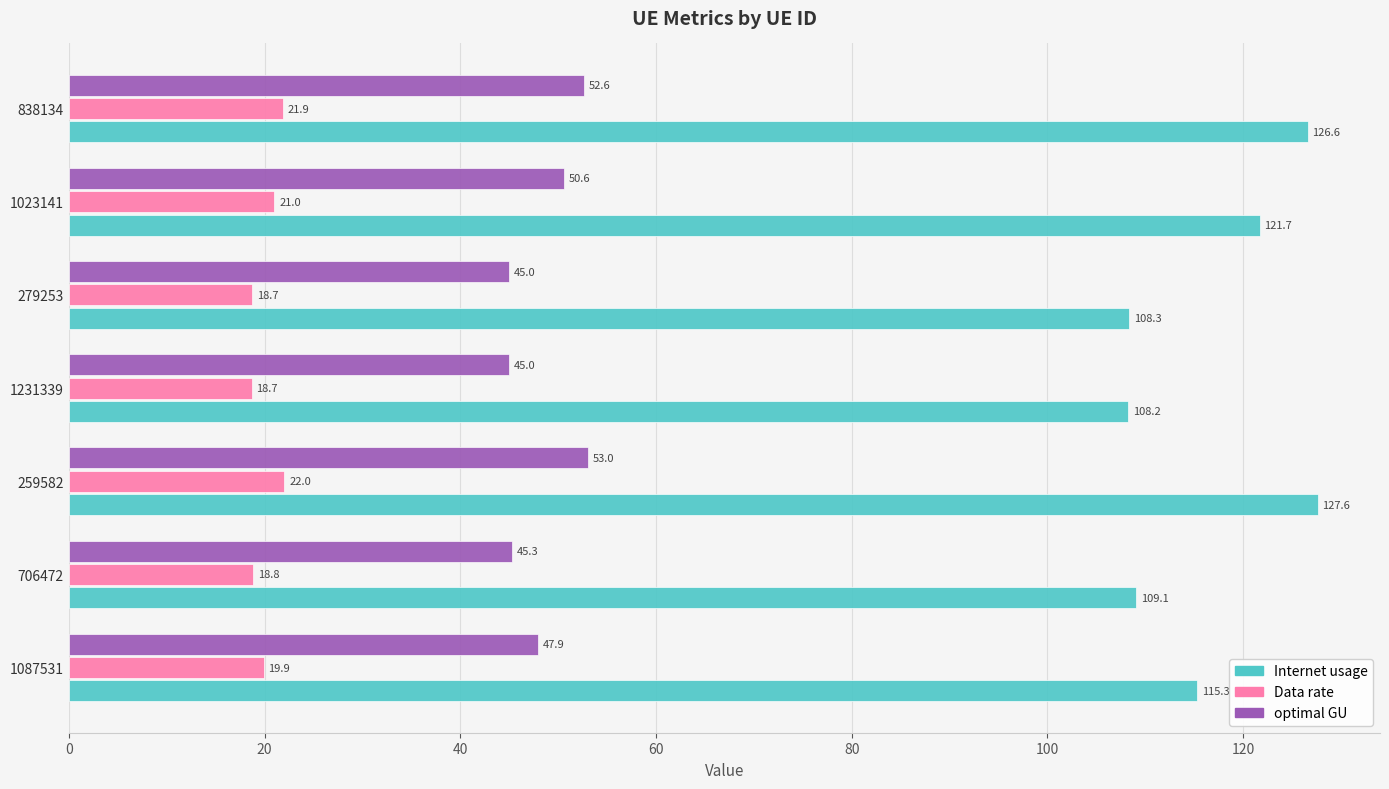

How many data points does each series have?

7